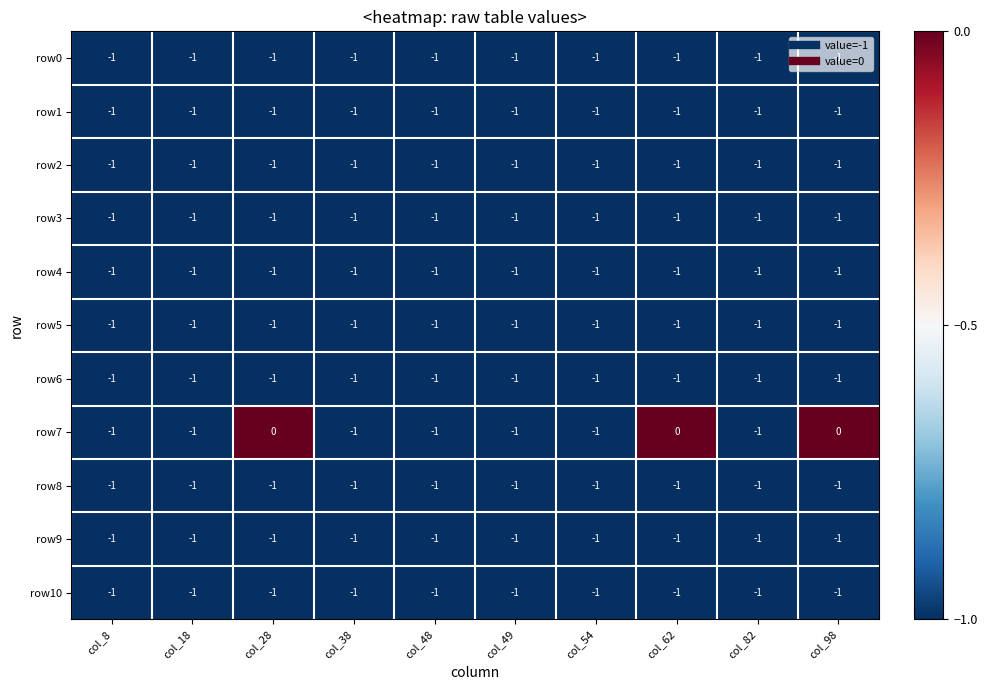

Is it true that row1 equals -1 at col_54?

True